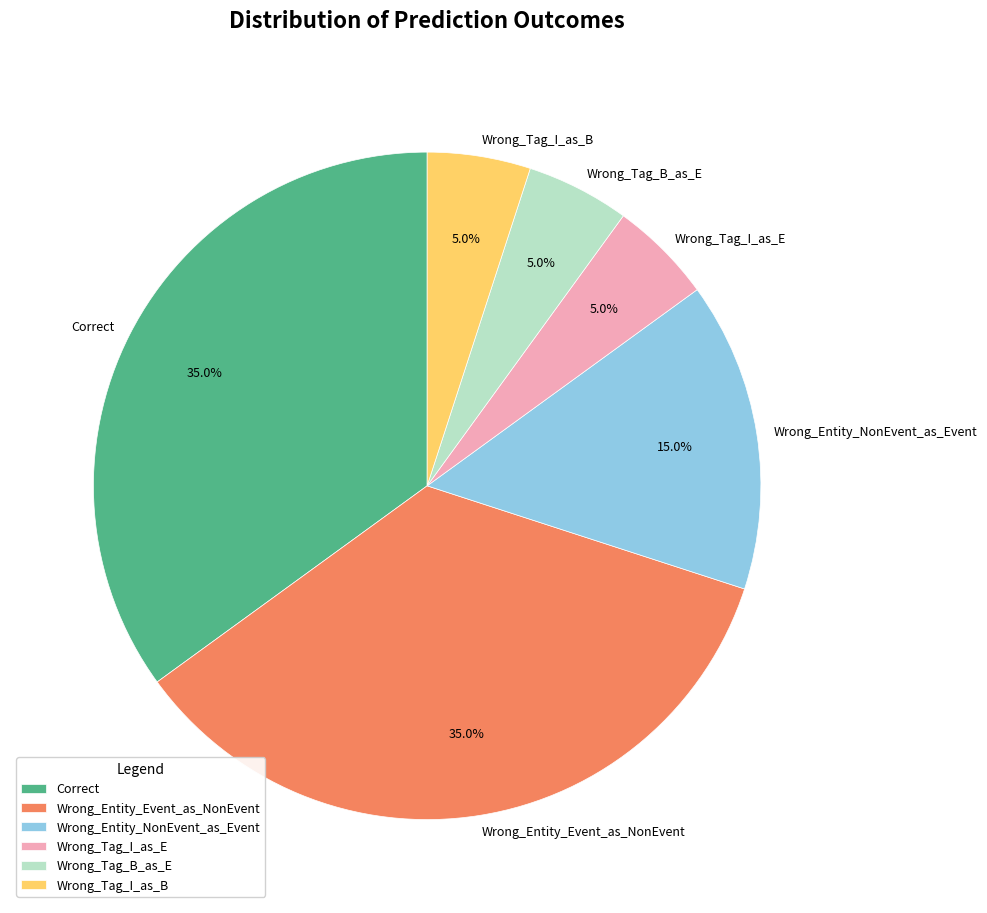

Between Wrong_Tag_I_as_E and Correct, which is larger?

Correct